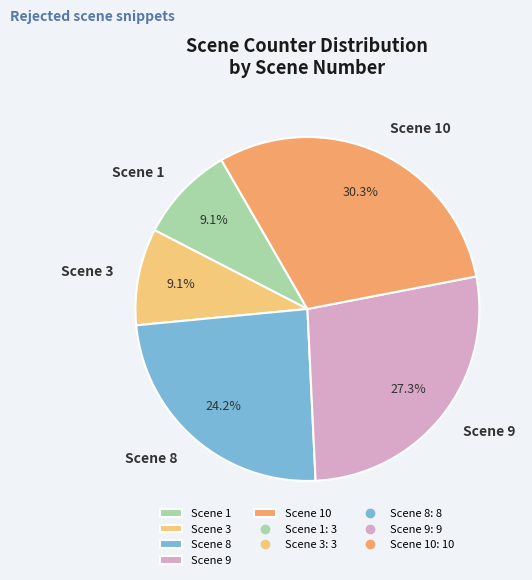

Does Scene 3 represent more than half of the total?

No